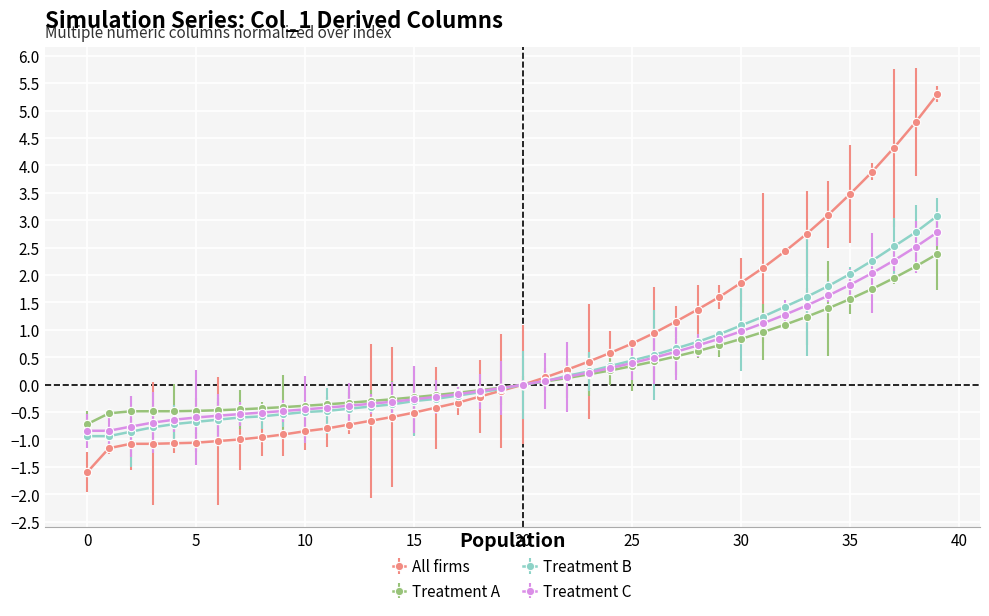

At how many categories does at least one series exceed 4?

3